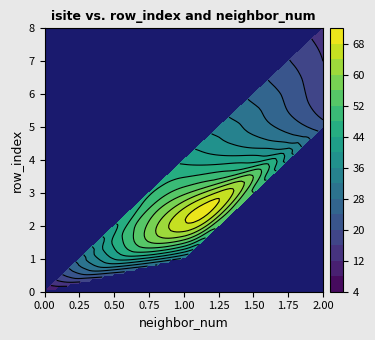

The value of neighbor_num at 3 is 1. True or false?

True